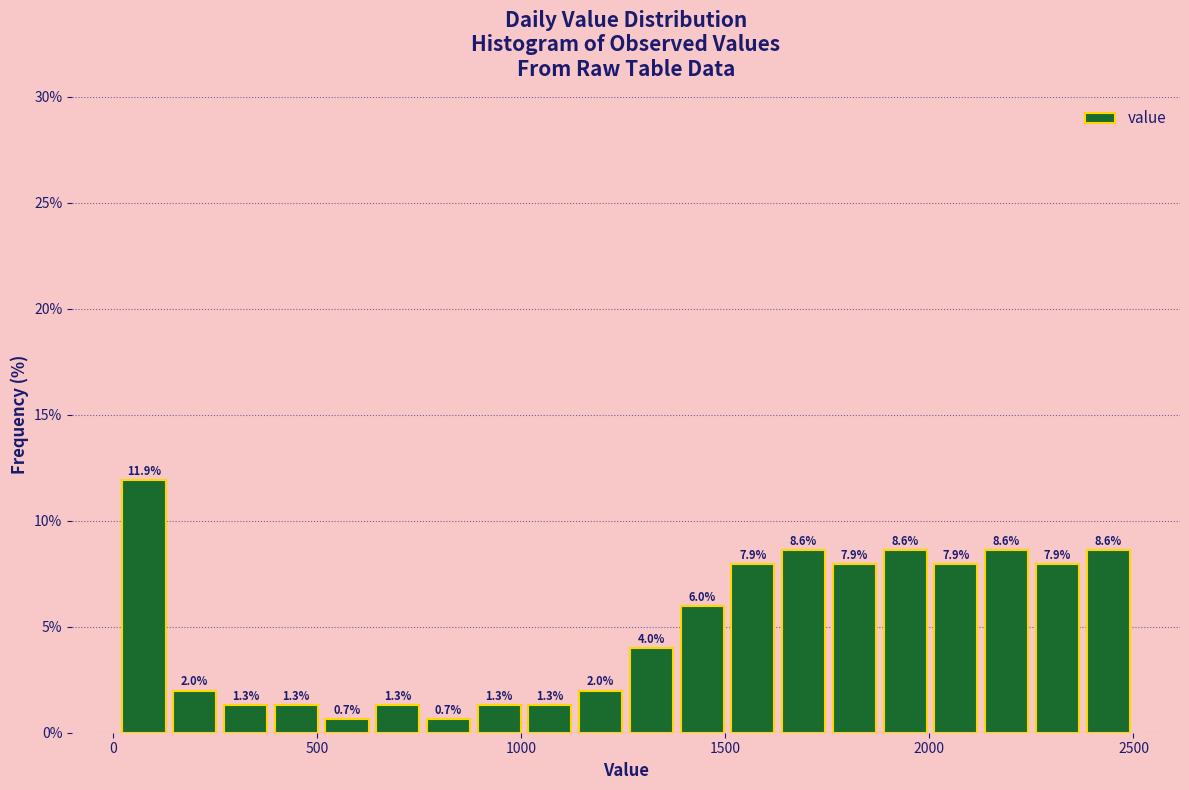

Around what value on the x-axis is the tallest bar? Give the approximate position of its centre, as read against the axis.

100